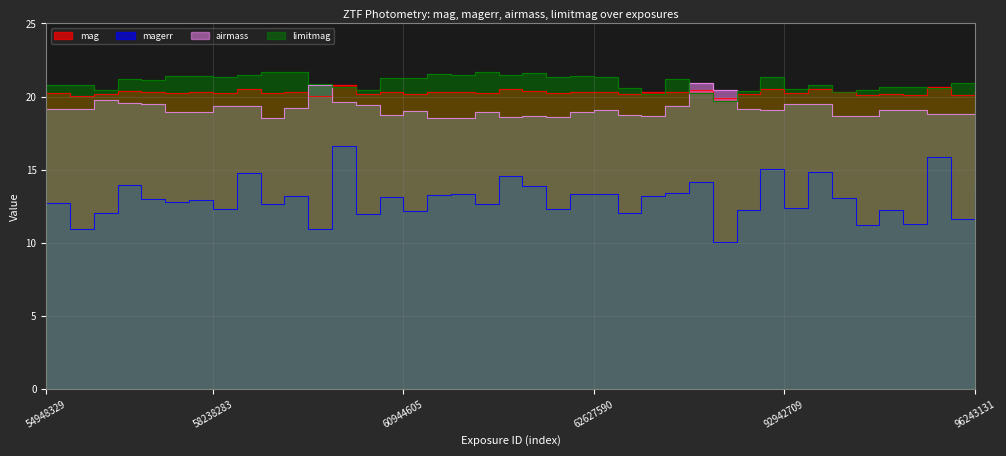

What is the sum of all mag values?

811.8